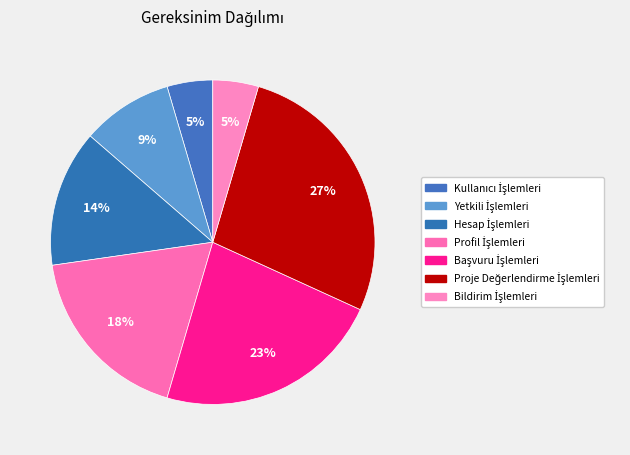

To the nearest percent, what is the combined percentage of Profil İşlemleri and Proje Değerlendirme İşlemleri?

45%